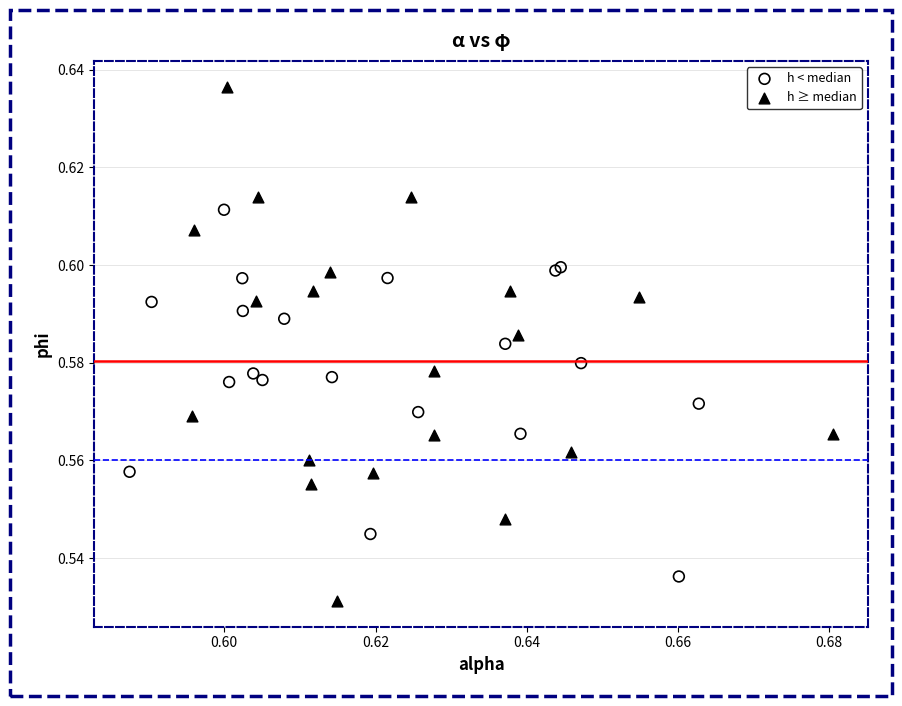

Which series contains the lowest Y value?

h ≥ median